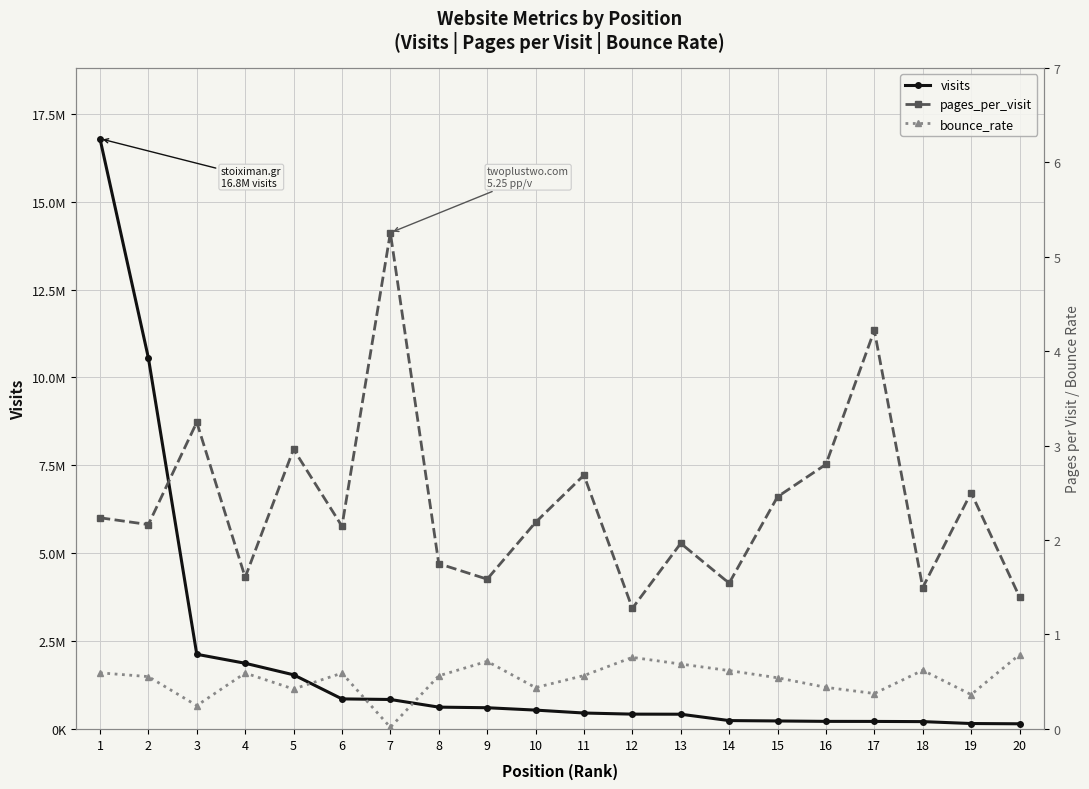

What is the difference between the visits values at 8 and 12?

199261.0